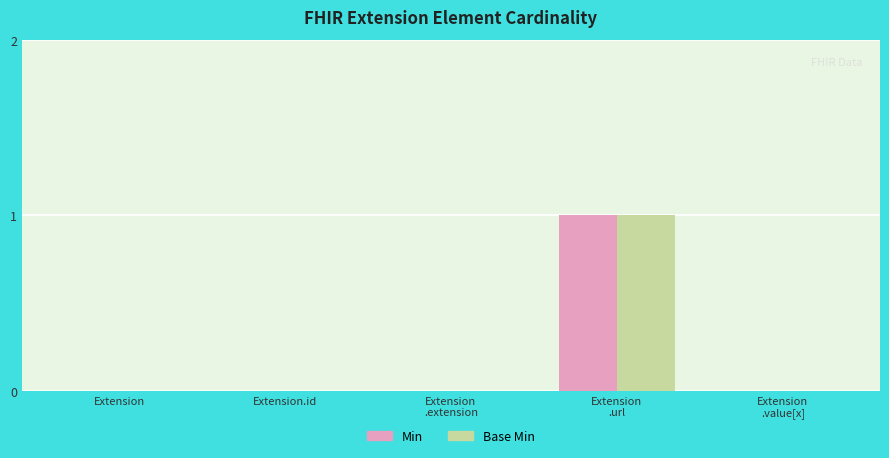

Count the number of data series in this chart.

2